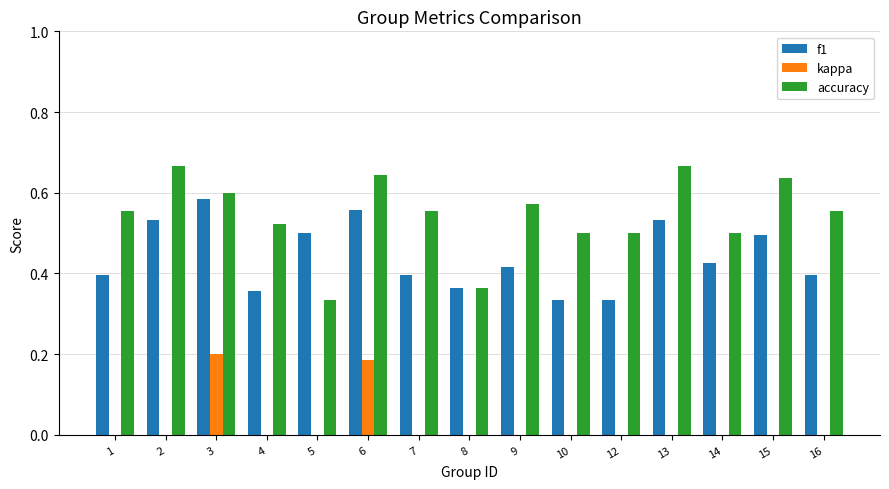

How many groups of bars are there?

15